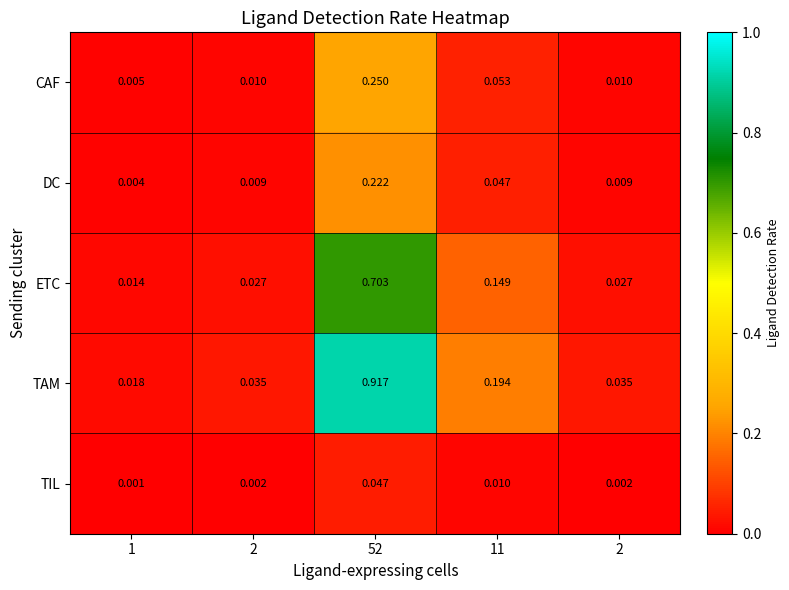

What is the total value across all series at 2?

0.1